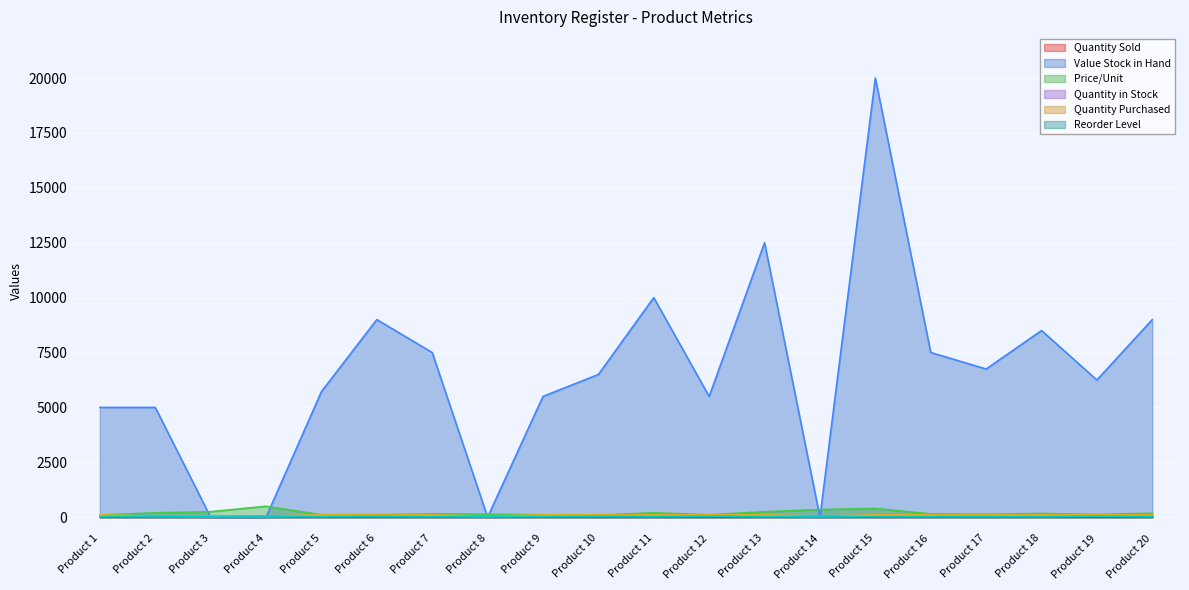

What is the highest value of the Quantity in Stock series?

75